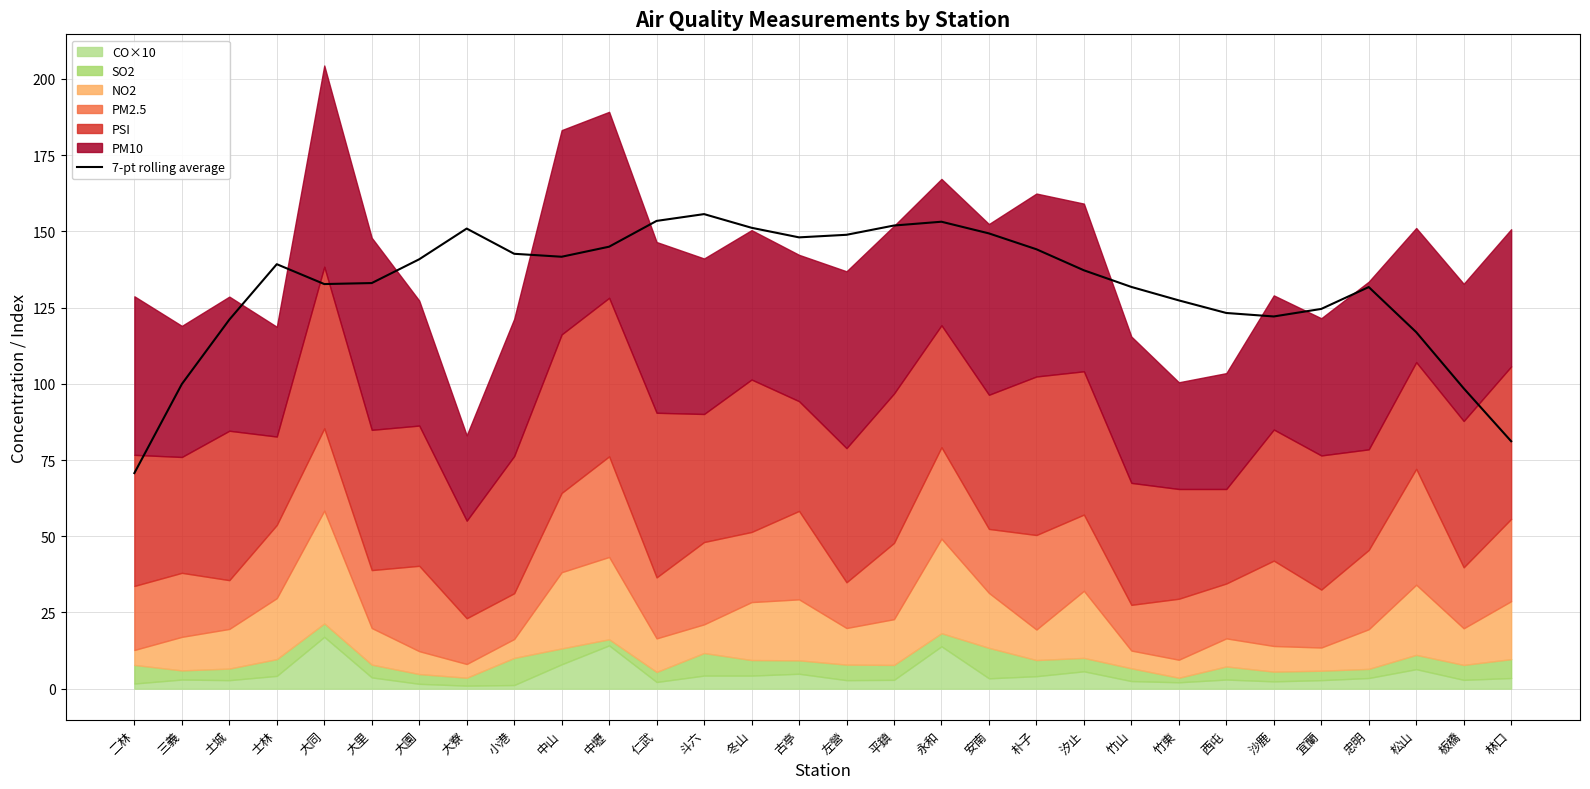

What is the greatest value displayed?

155.7